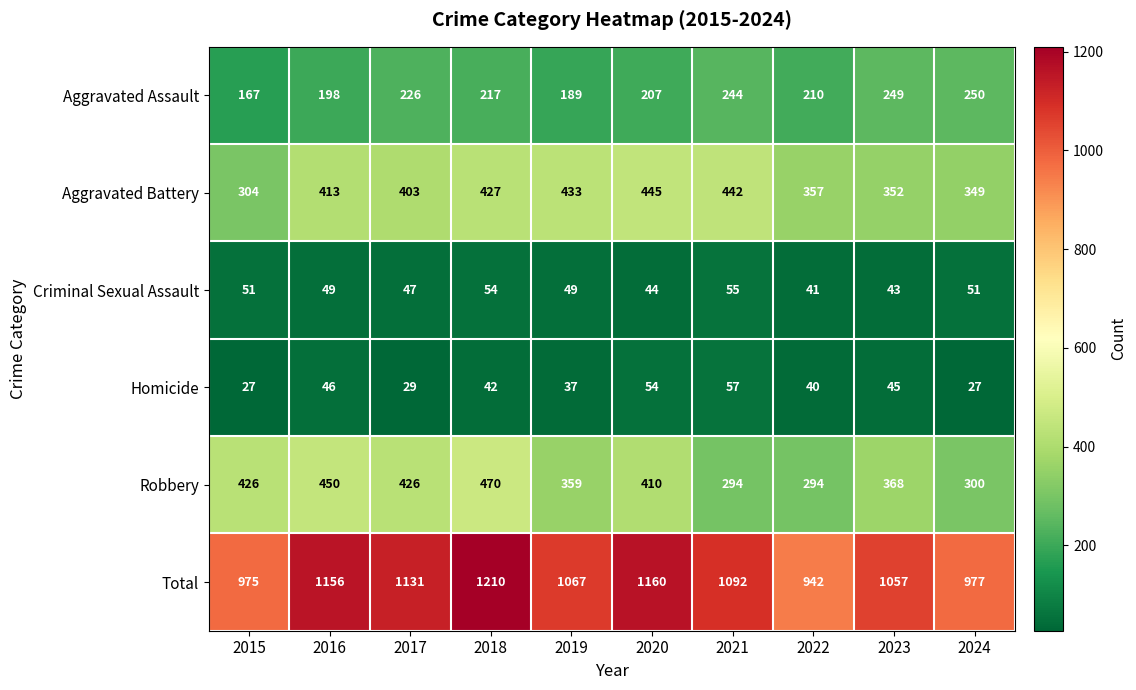

What is the difference between the maximum and minimum values in the Homicide series?

30